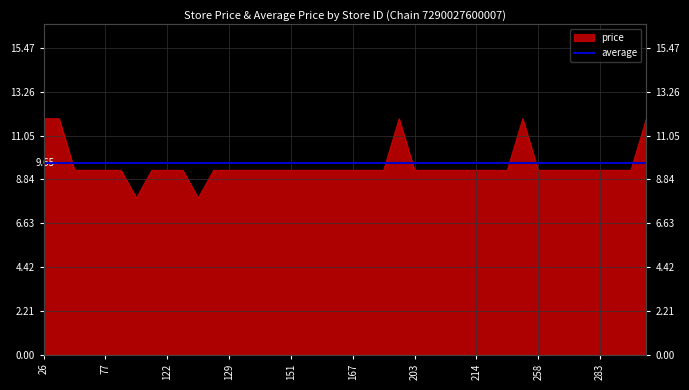

Rank the categories by value from highest to lowest.

26, 41, 201, 252, 298, 65, 71, 77, 87, 121, 122, 124, 128, 129, 135, 138, 144, 151, 152, 163, 166, 167, 180, 181, 203, 205, 210, 211, 214, 218, 249, 258, 260, 269, 276, 283, 290, 297, 118, 125